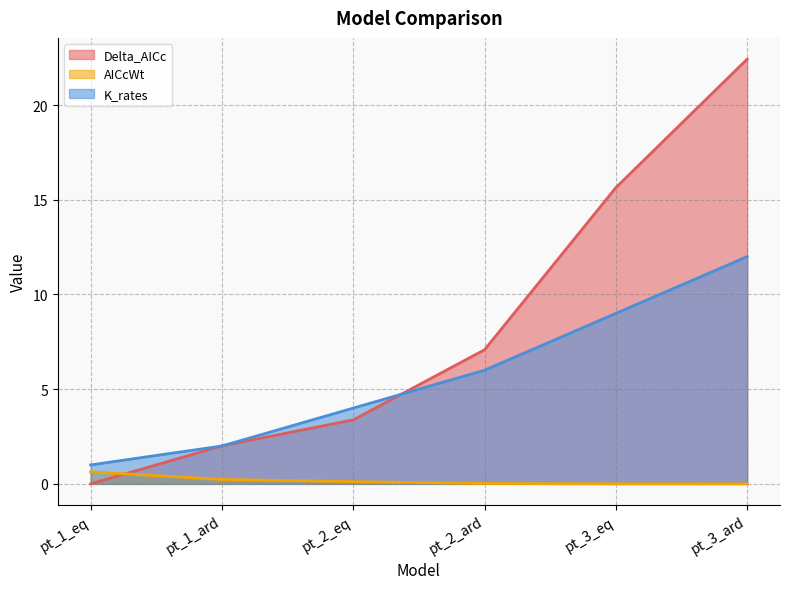

What is the minimum value for K_rates?

1.0